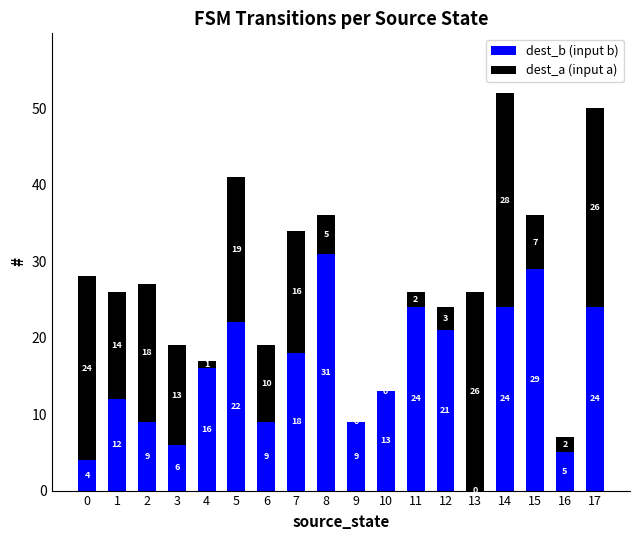

Are the bars grouped side by side (vs. stacked)?

No